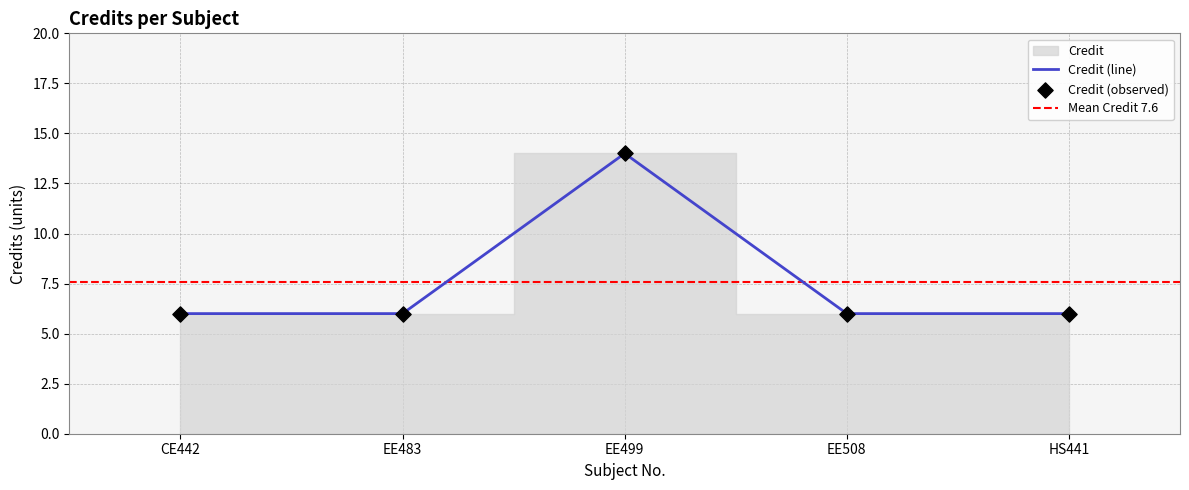

What is the change in value from EE499 to EE508?

-8